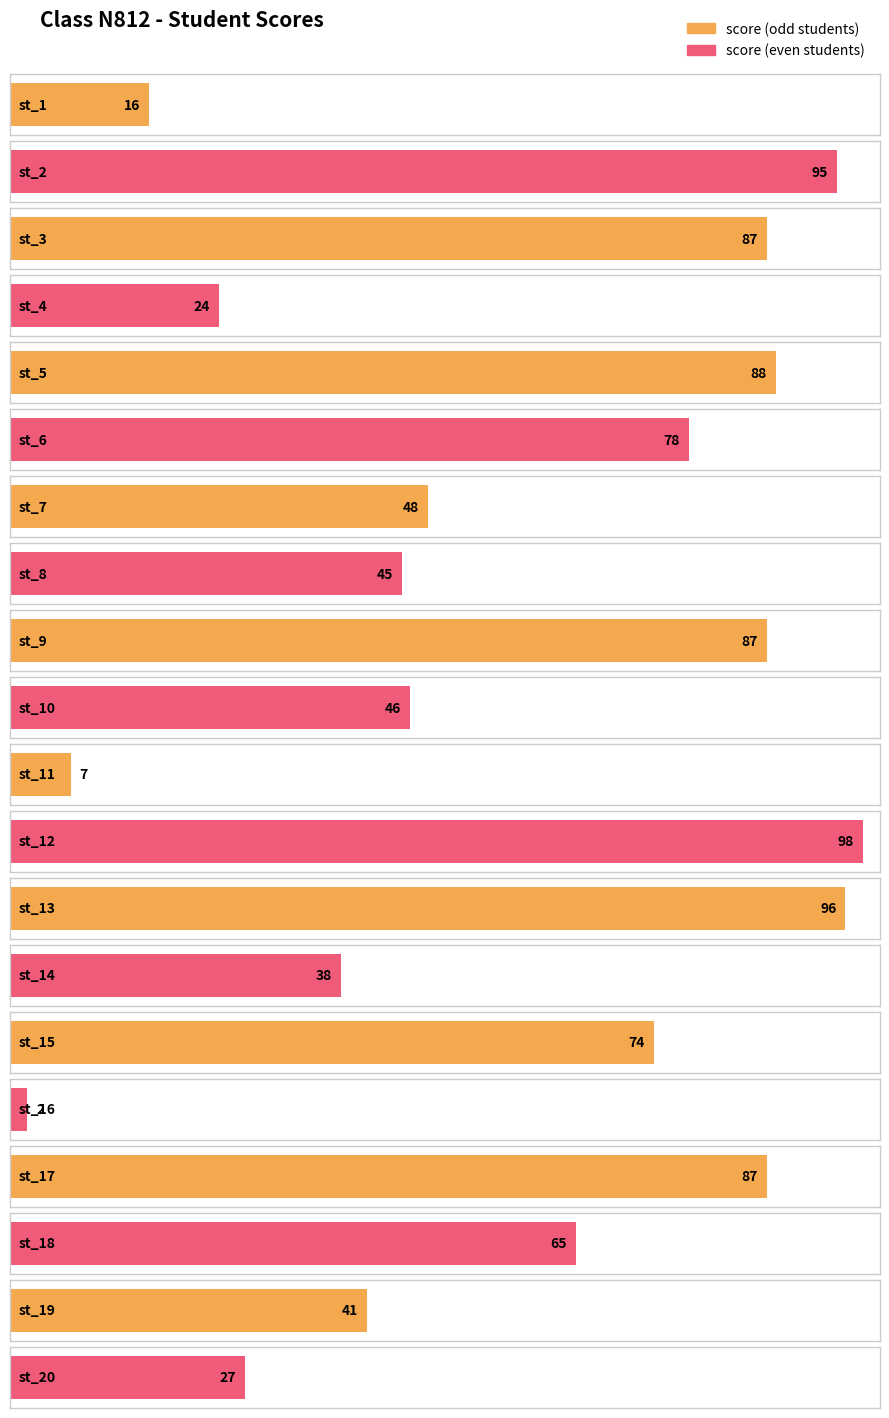

Reading right to left, what are all the values shown in this chart?

27	41	65	87	2	74	38	96	98	7	46	87	45	48	78	88	24	87	95	16